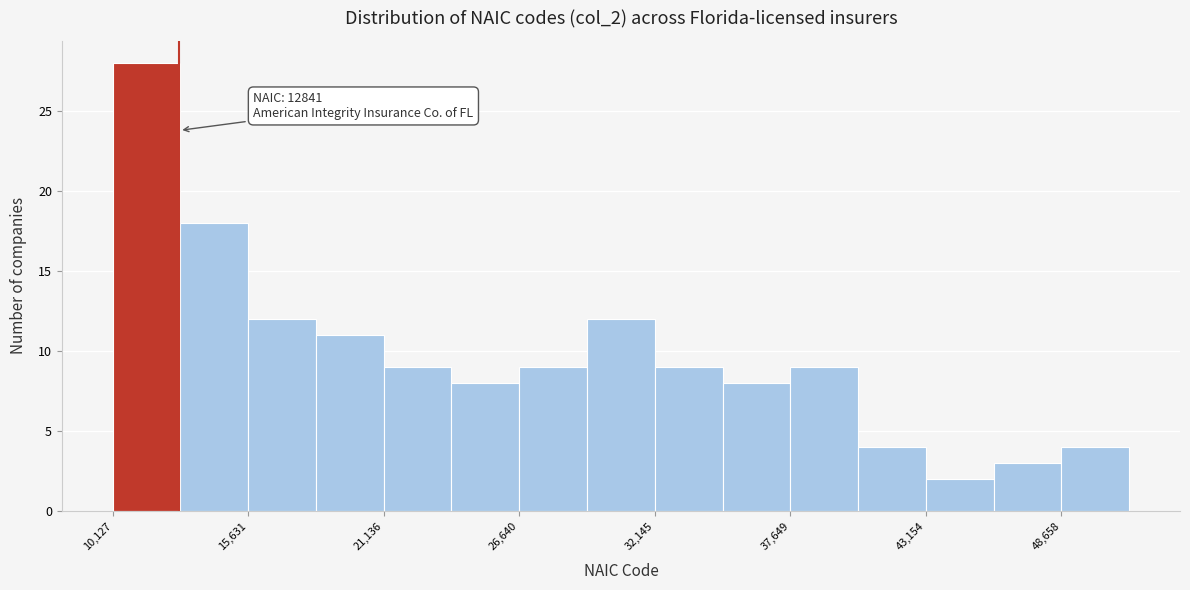

Around what value on the x-axis is the tallest bar? Give the approximate position of its centre, as read against the axis.

12000